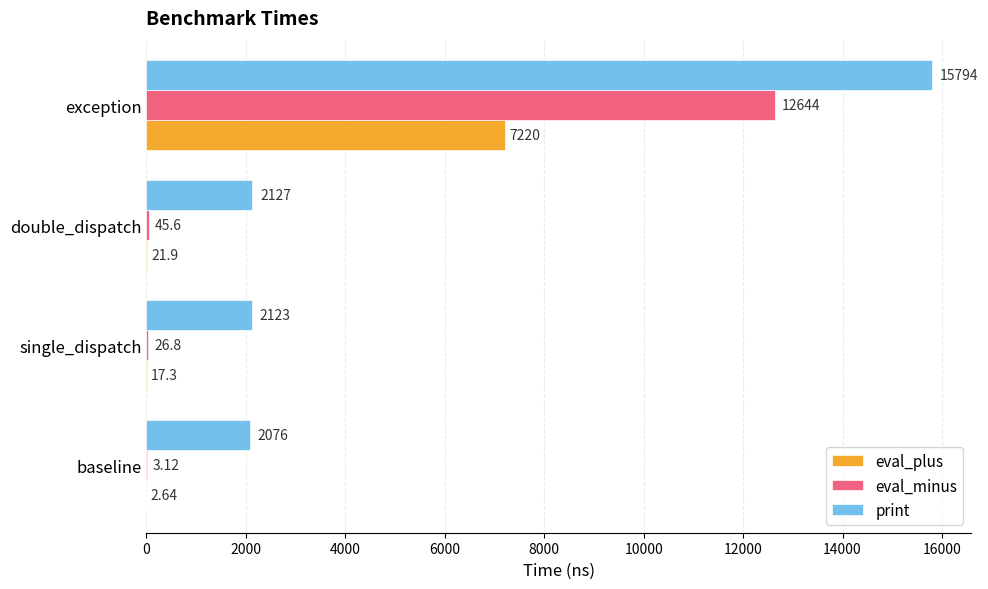

At which category is the sum across all series the highest?

exception